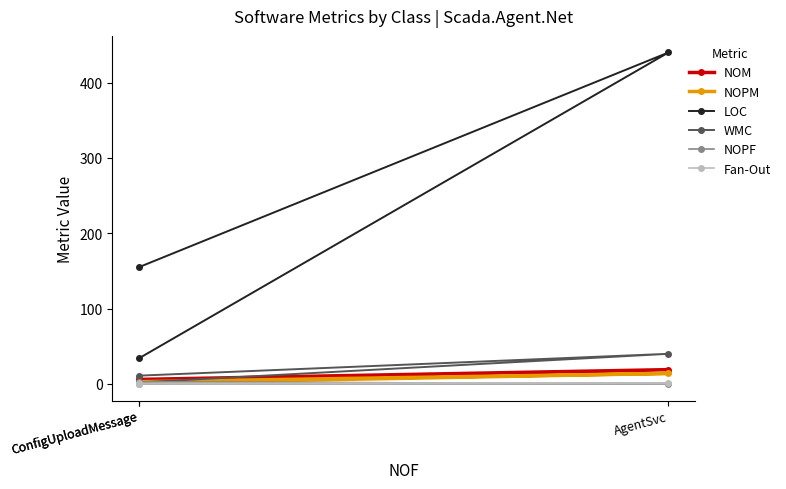

At how many categories does at least one series exceed 82?

2